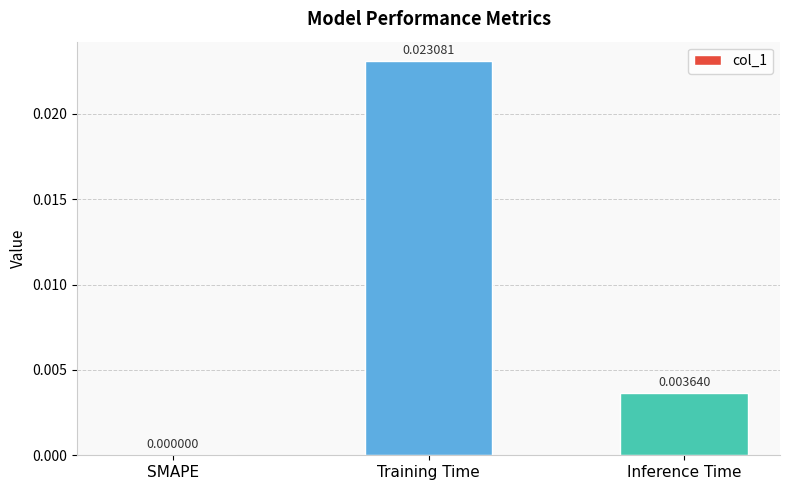

Where is the data nearest to the value 0?

SMAPE